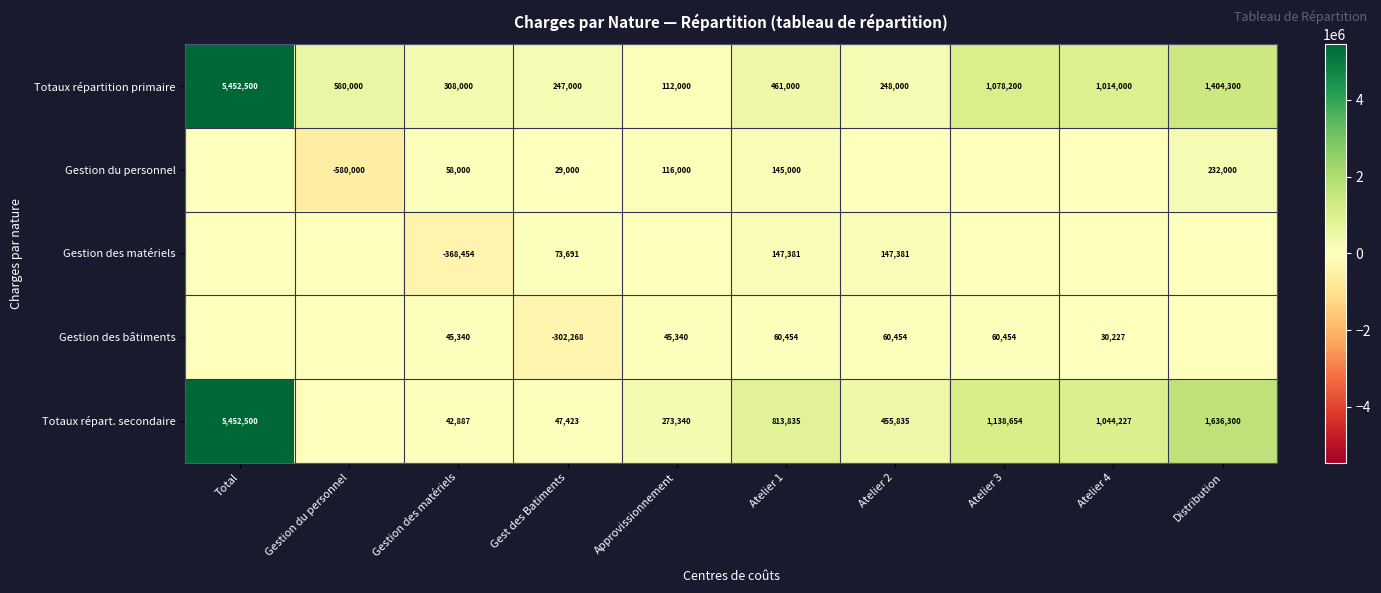

The Gestion du personnel series shows 58000 at Gestion des matériels. True or false?

True